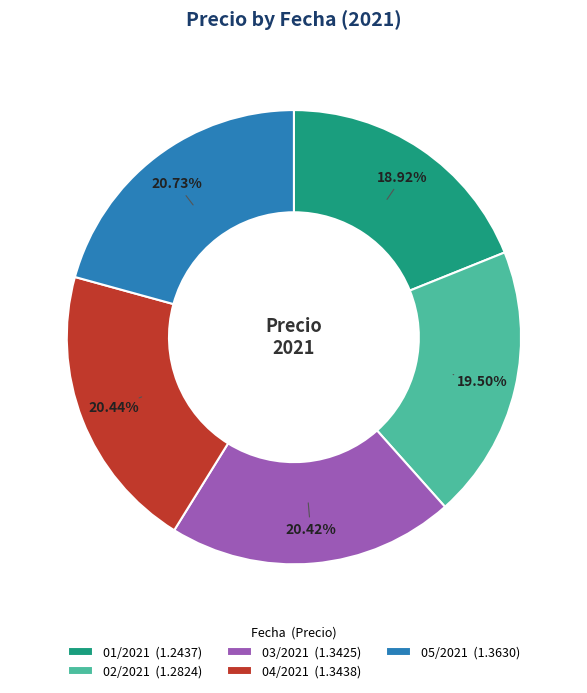

Is there any slice that represents more than half of the pie?

No